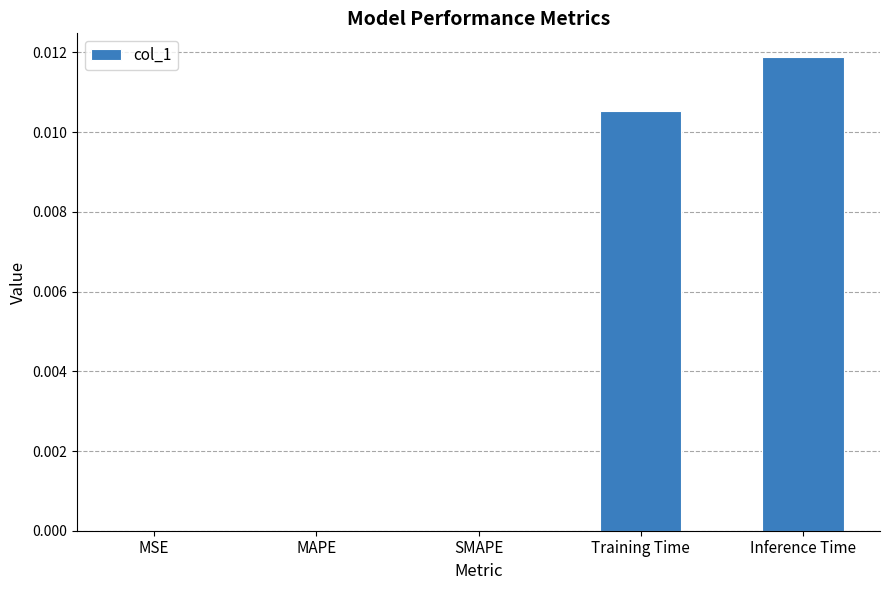

Which label corresponds to the largest value in the chart?

Inference Time